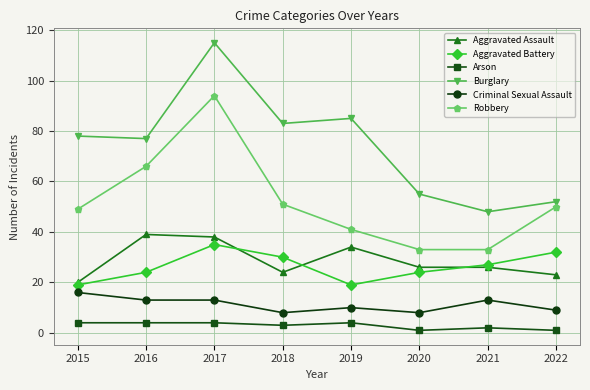

Does the chart have visible grid lines?

Yes